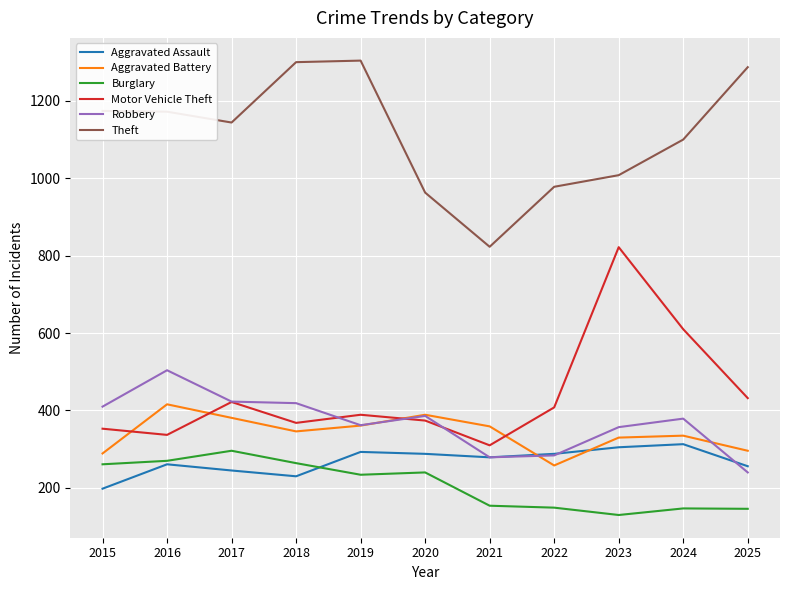

What is the spread (max minus min) of values at 2015?

976